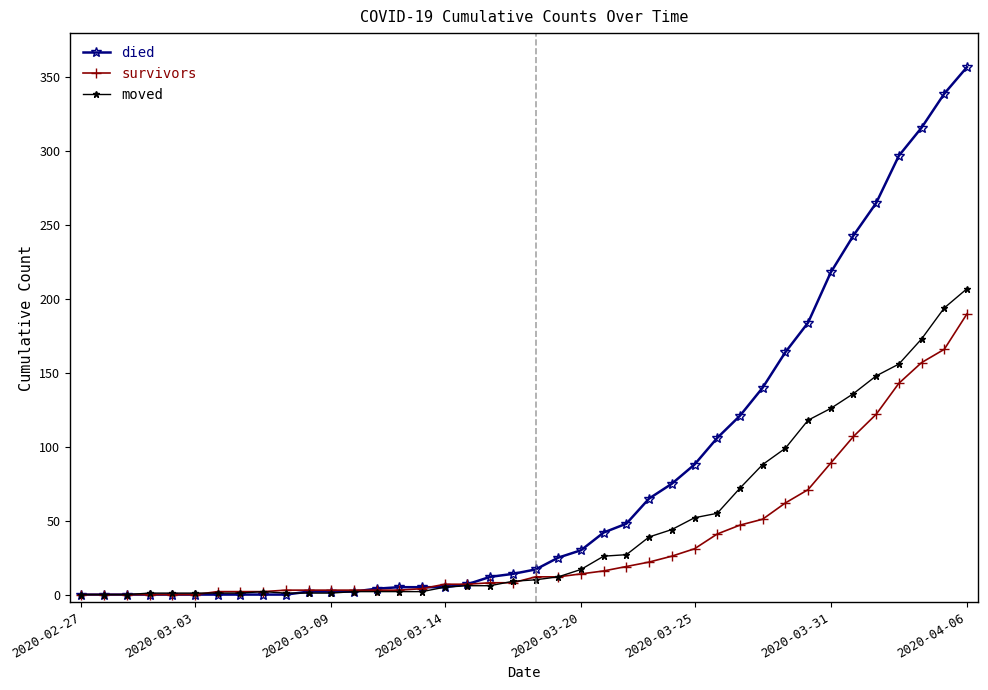

At how many categories does at least one series exceed 306?

3